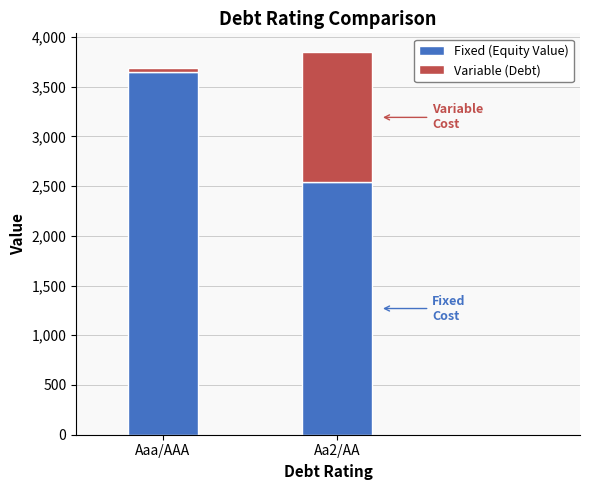

What is the difference between the maximum and minimum values in the Fixed (Equity Value) series?

1106.3